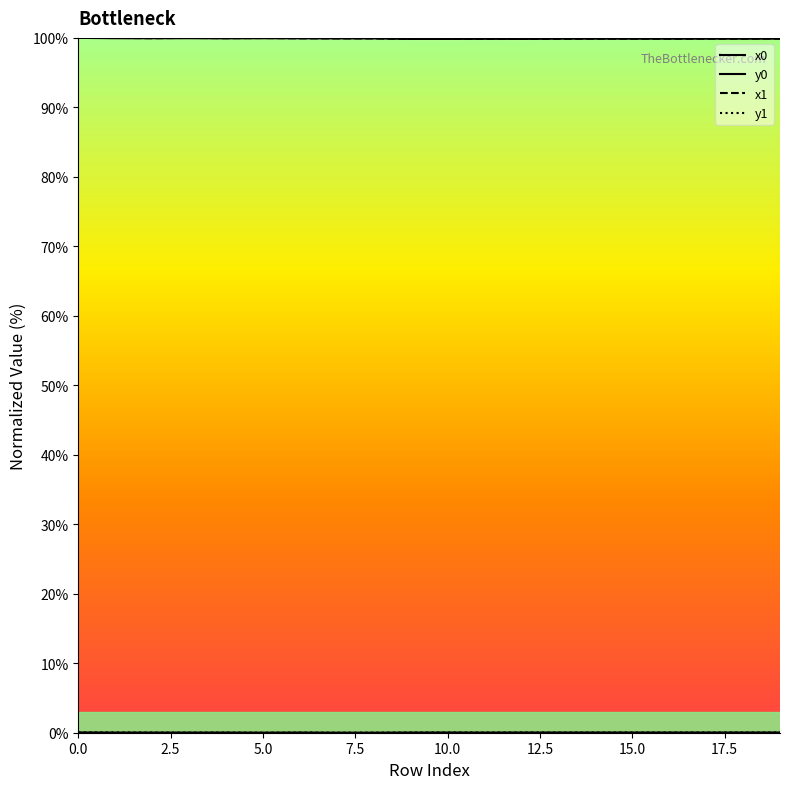

At which category does x1 reach its first local valley?

5.0